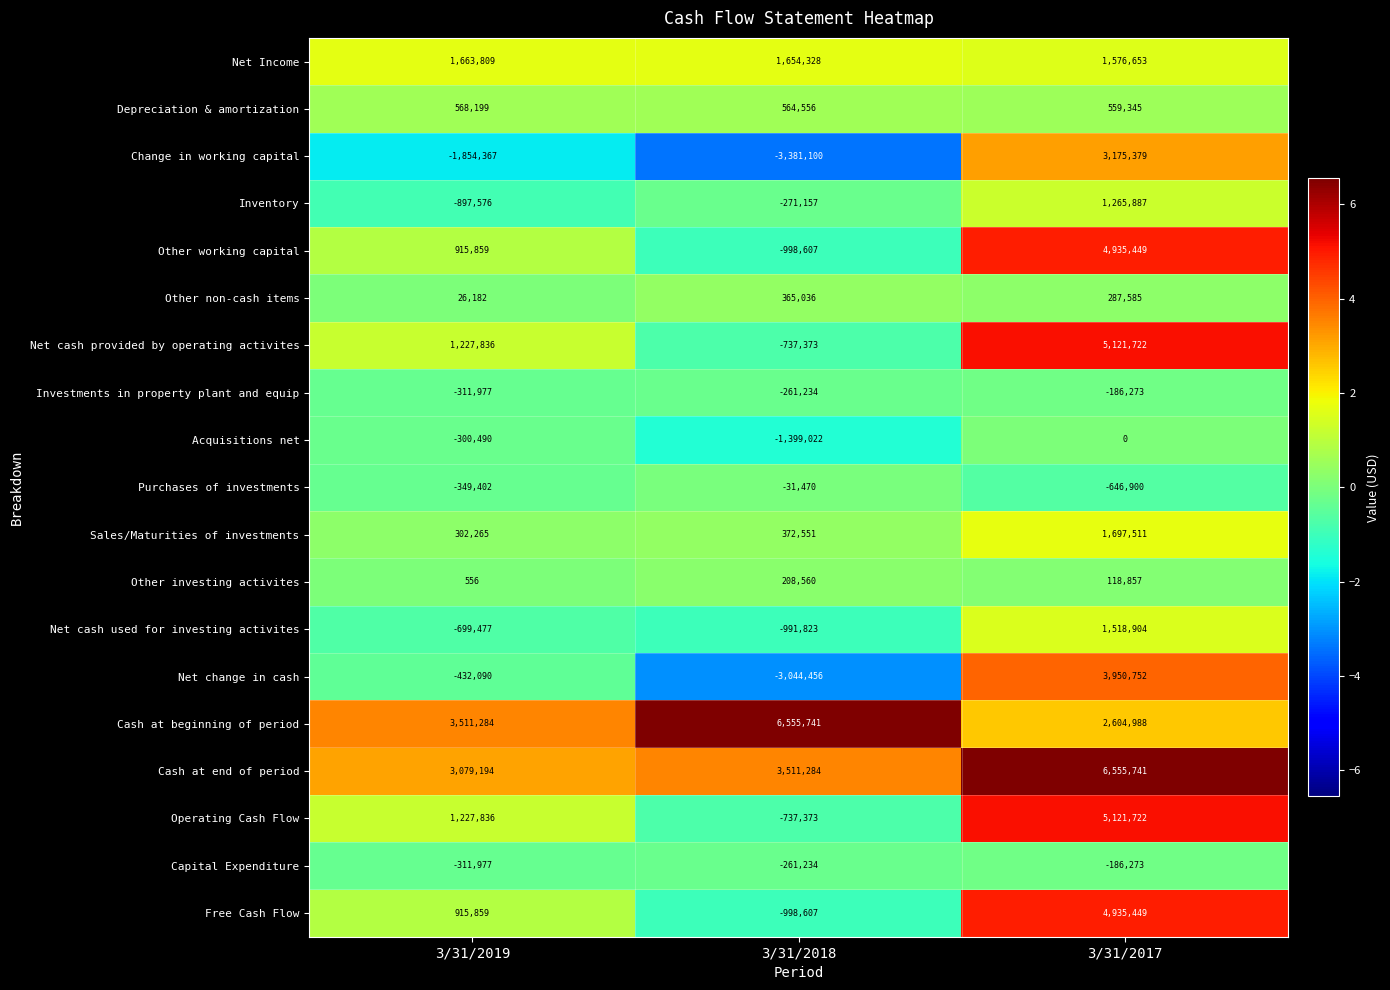

What is the average value of the Cash at end of period series?

4382073